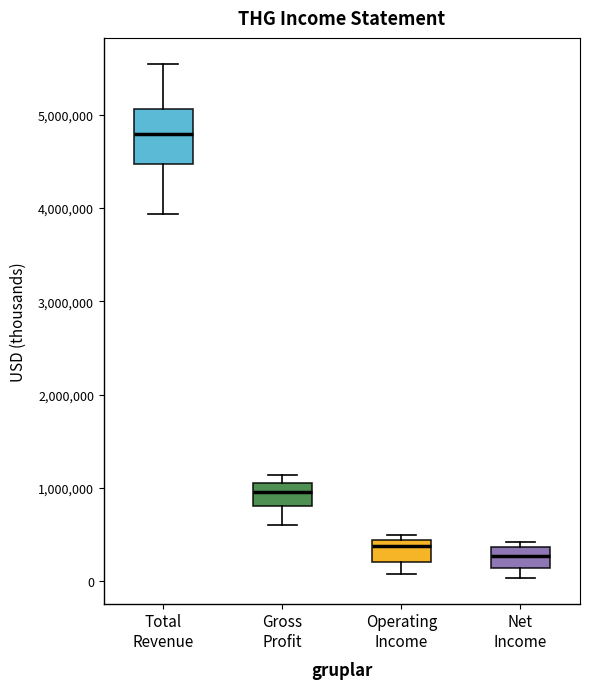

Which box has the highest median line?

Total Revenue